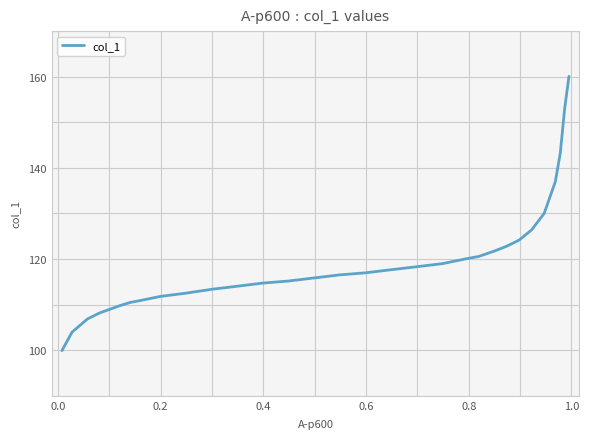

What is the minimum value shown in the chart?

99.9